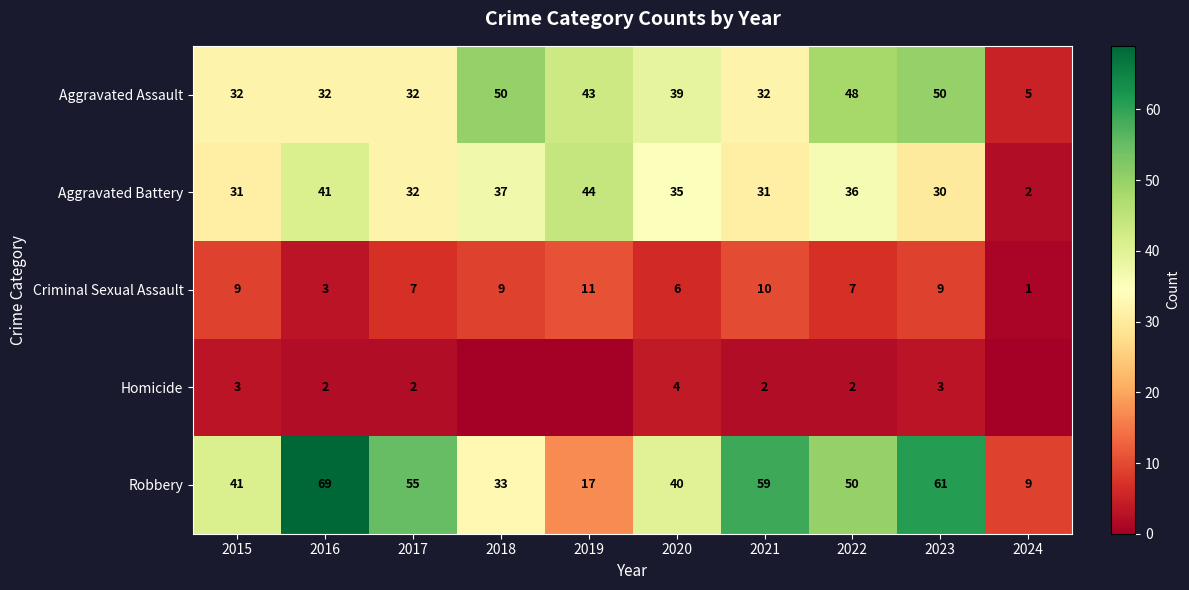

How many categories are shown in the chart?

10